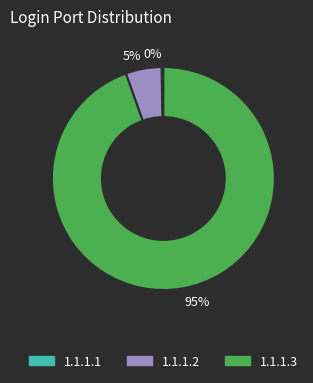

Which slice is the largest?

1.1.1.3